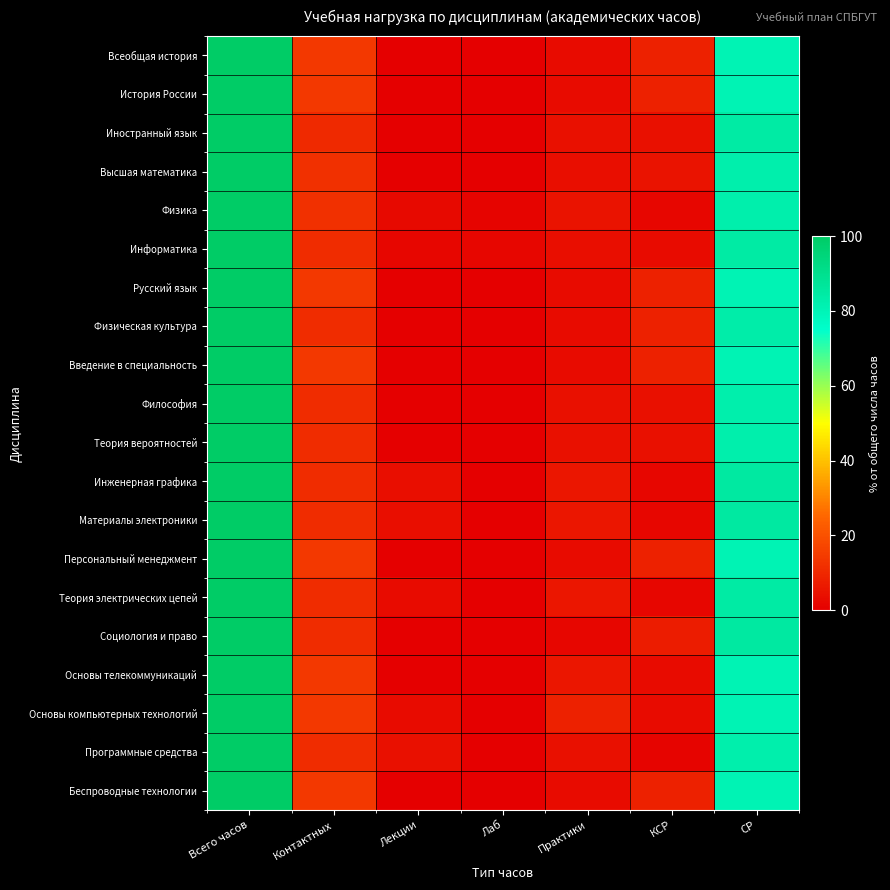

How many categories are shown in the chart?

7